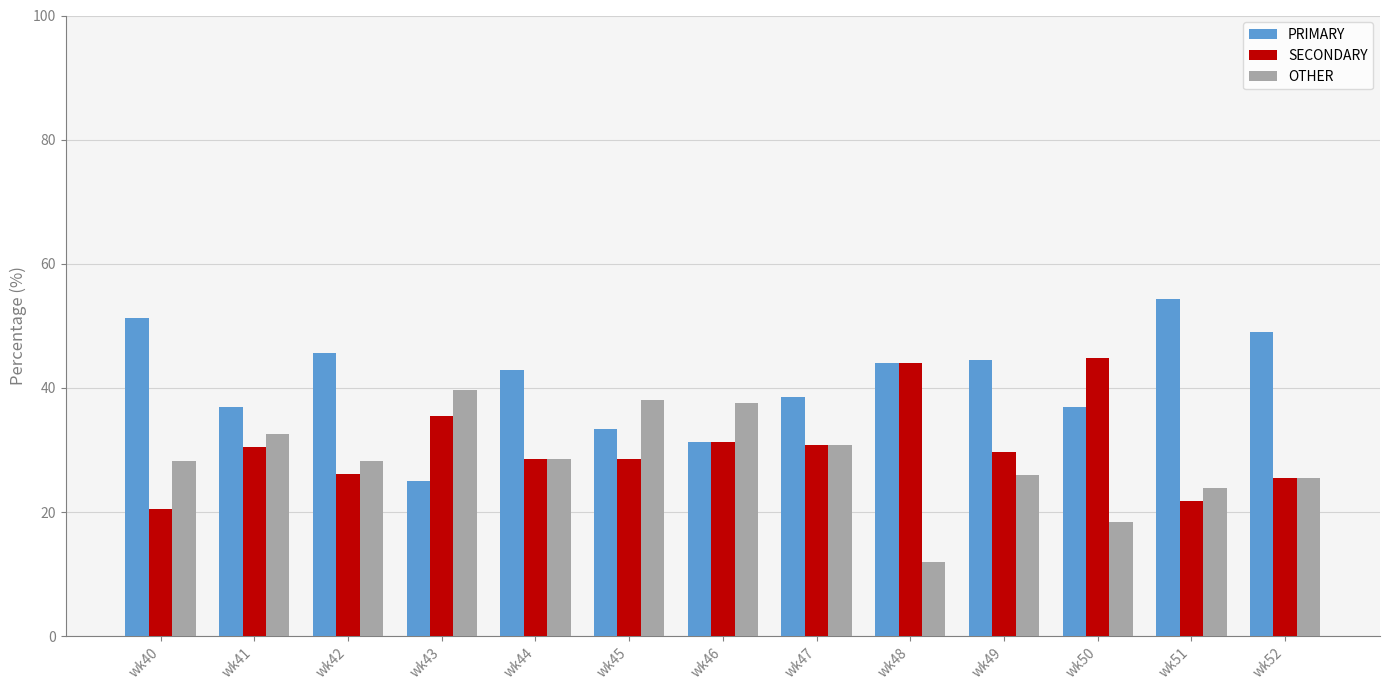

The value of OTHER at wk42 is 28.3. True or false?

True